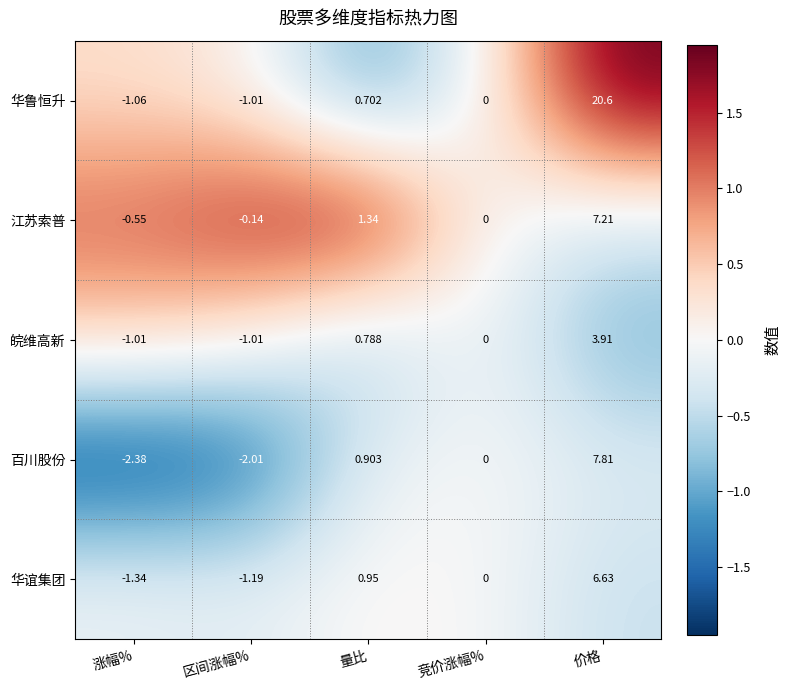

At which category is the sum across all series the highest?

价格